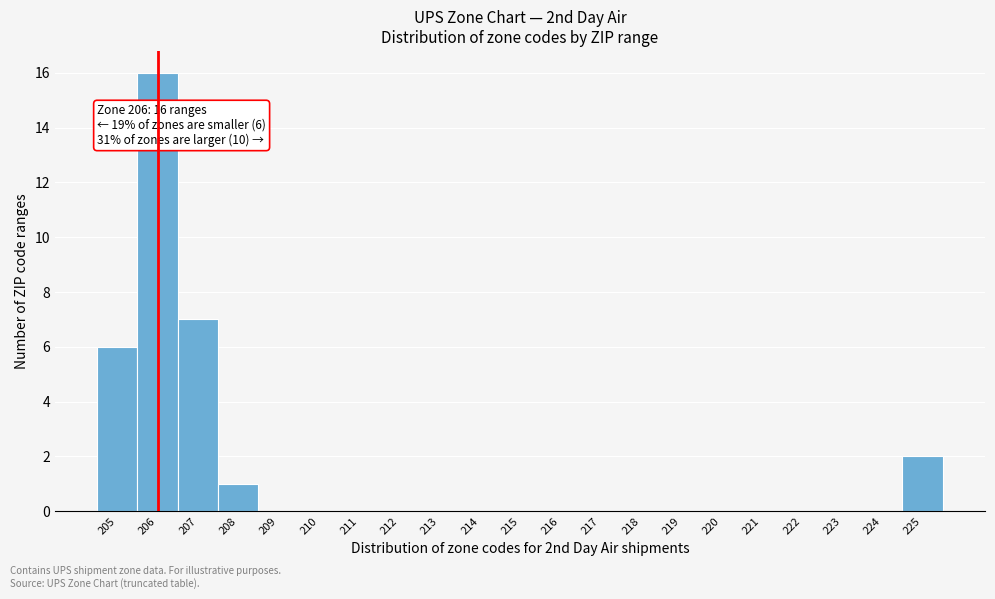

Over which range of the x-axis is the bar tallest?

205.5 to 206.5